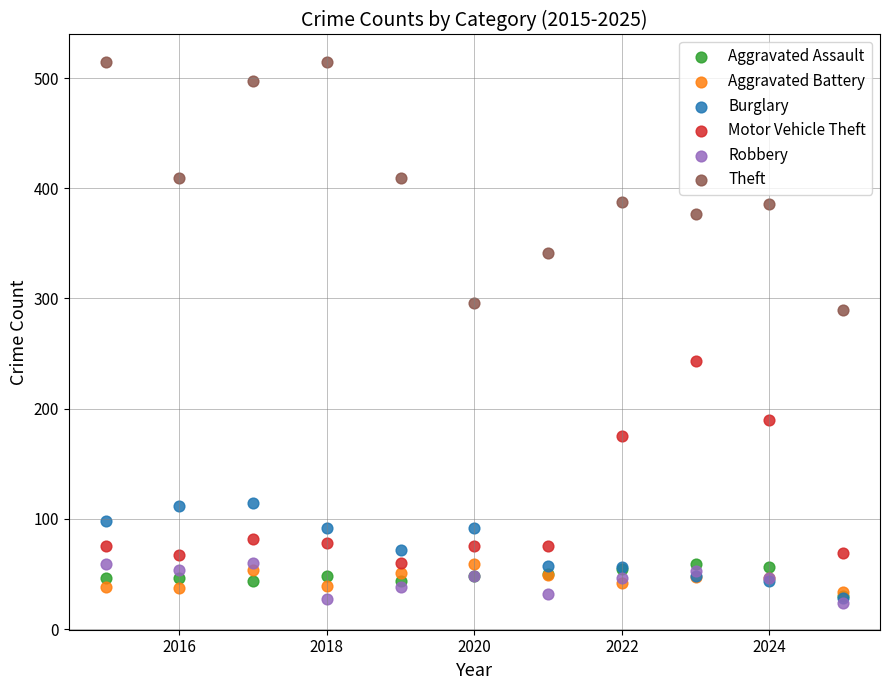

Which series has the largest Y range (max minus min)?

Theft